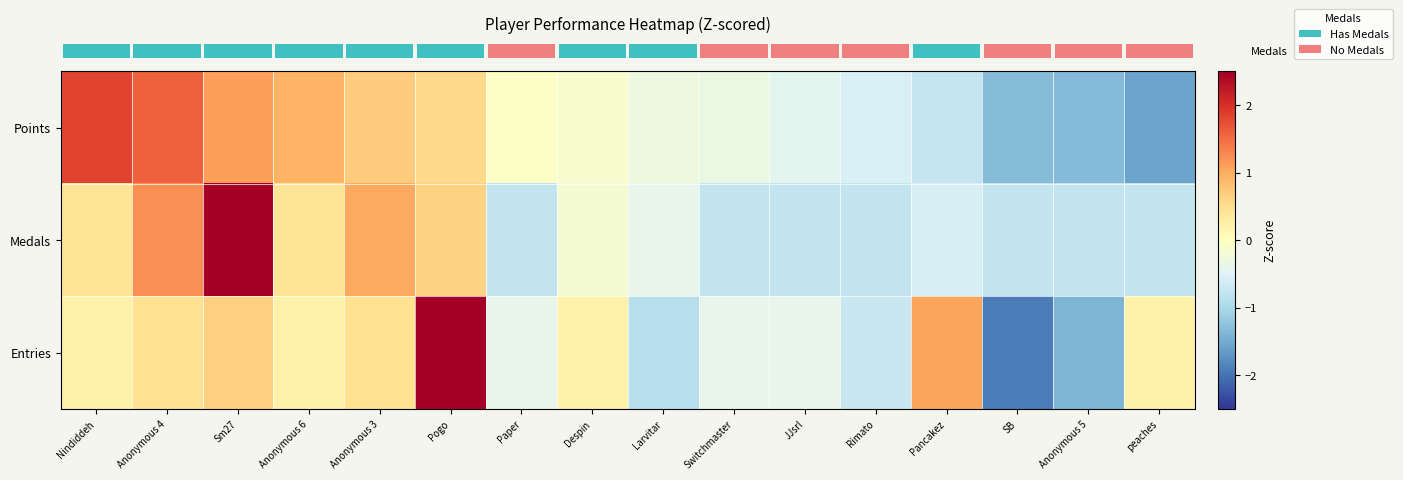

Which series has the largest range (max minus min)?

row_2